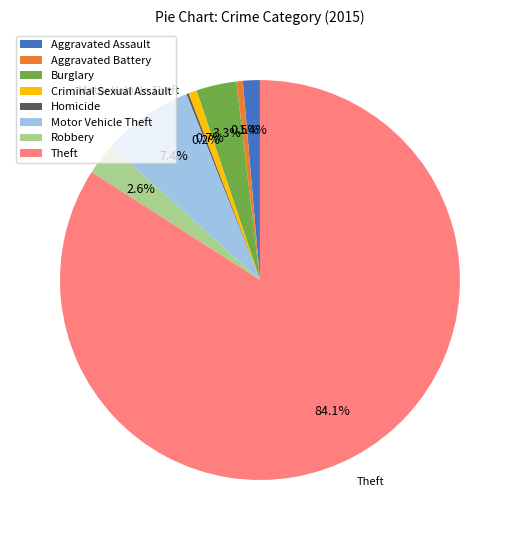

How much of the chart is everything except Aggravated Assault?

98.6%